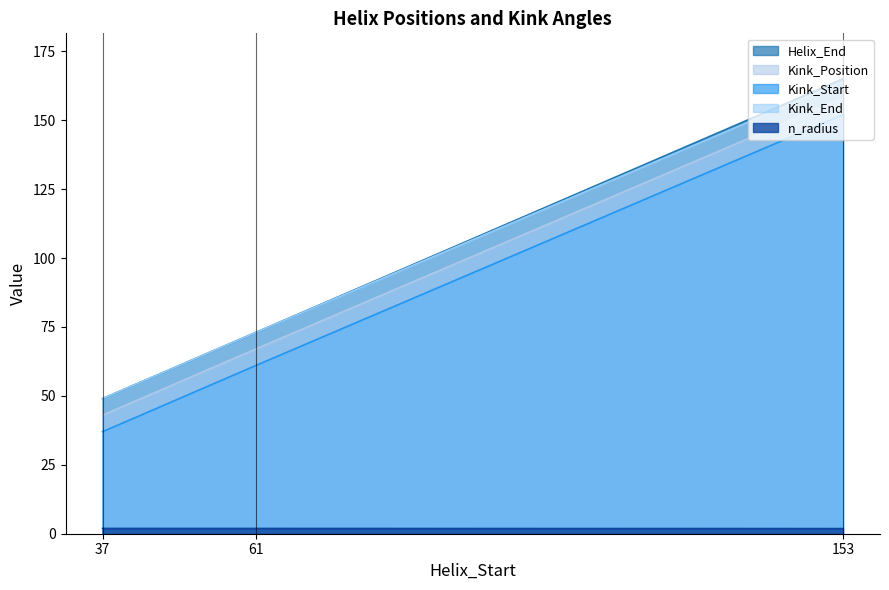

What is the difference between the maximum and minimum values in the Kink_End series?

115.0